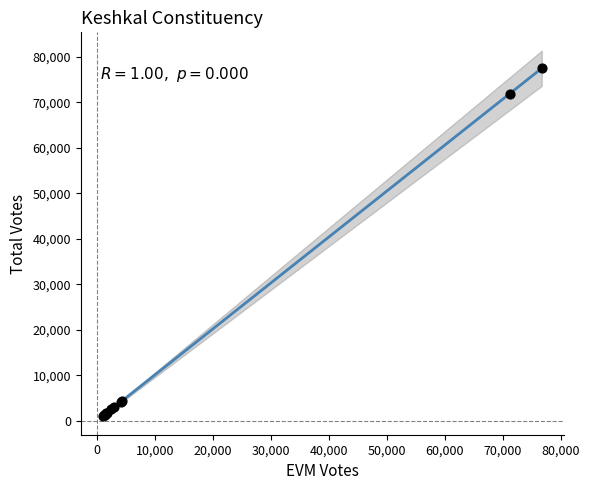

What Y value in the scatter plot is closest to 39240?

71878